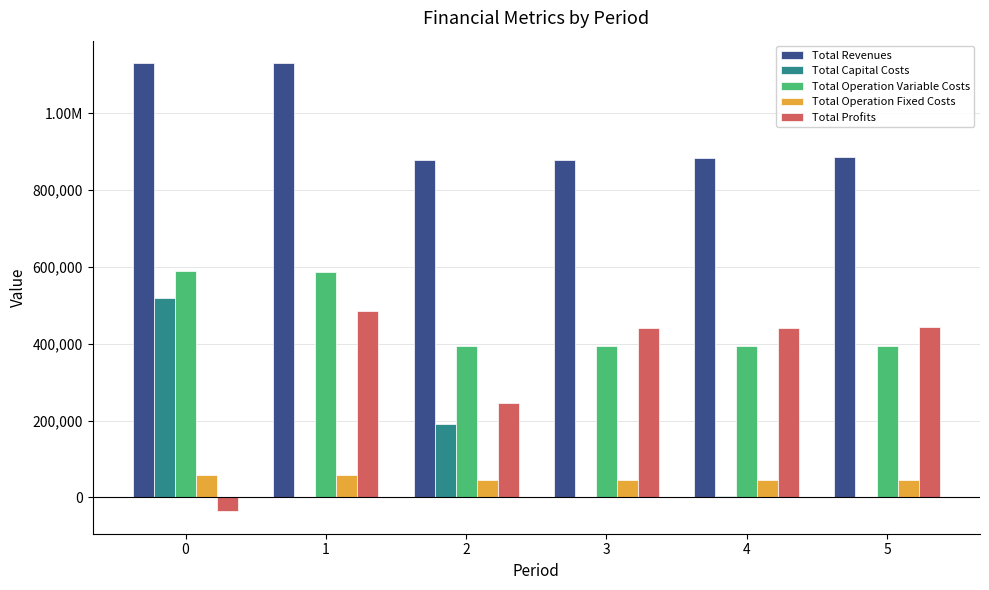

At which label does Total Capital Costs reach its minimum?

1